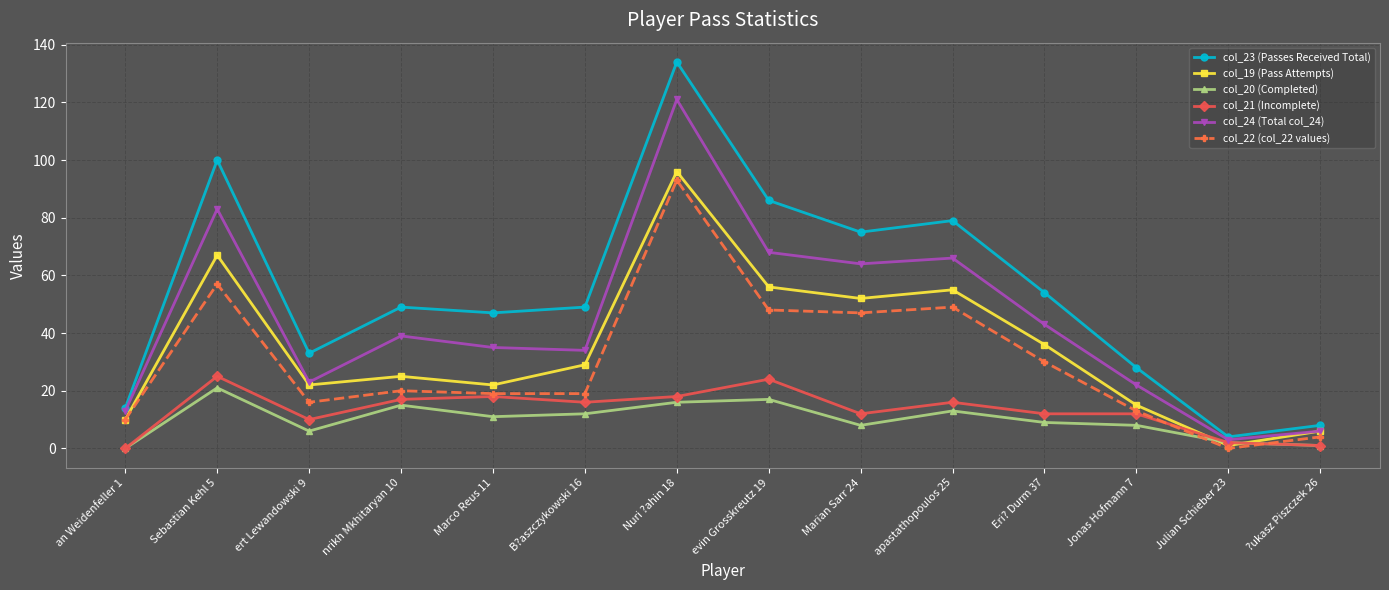

What position from the left is Julian Schieber 23?

13